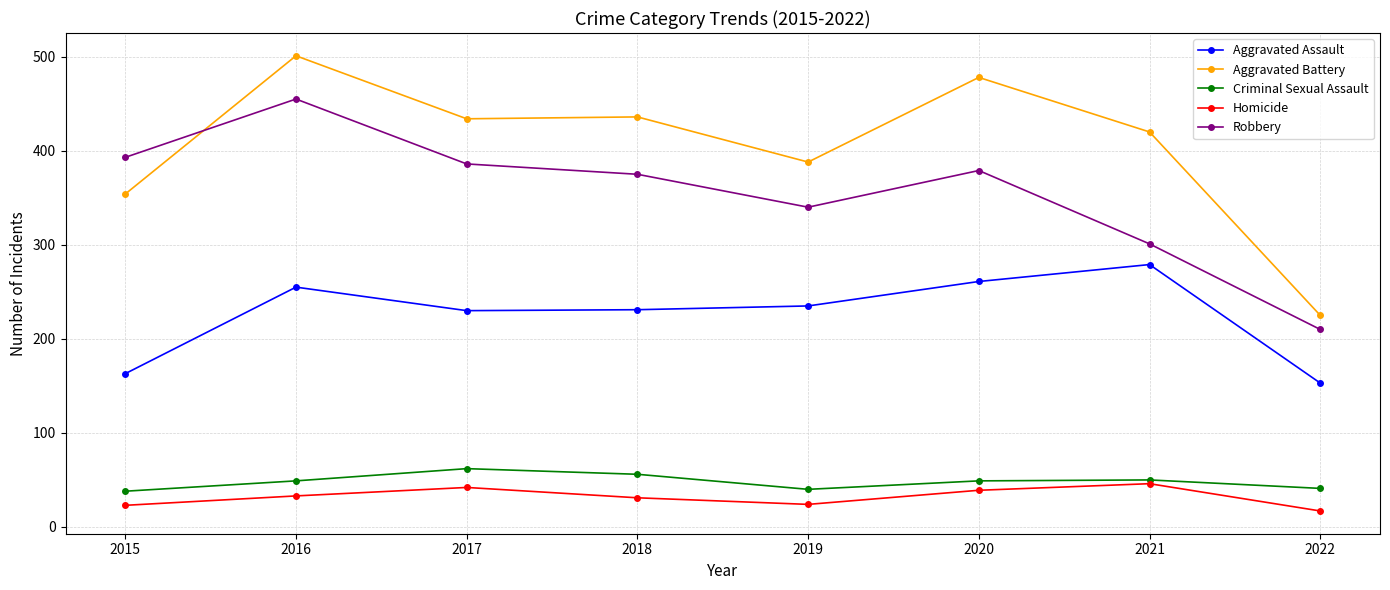

True or false: Homicide has more than 2 points higher than both neighbors.

False